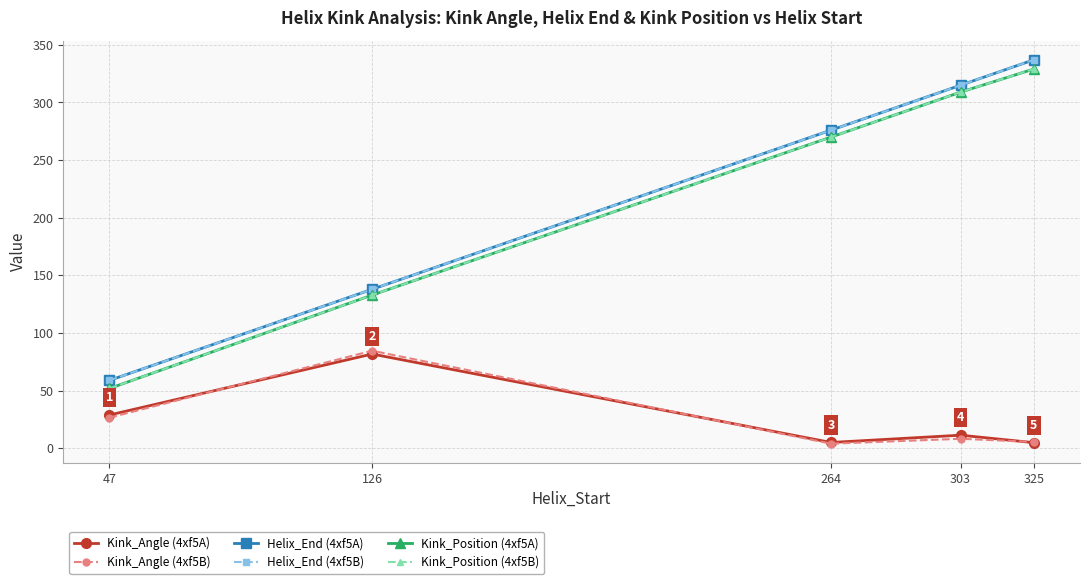

True or false: Helix_End (4xf5A) has a value of 276.0 at 264.

True